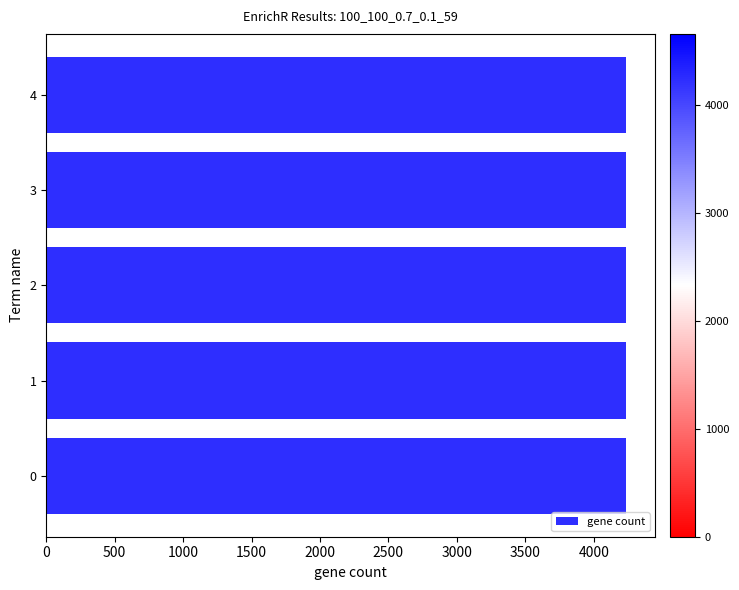

True or false: the data shows 4238 at 0.

True